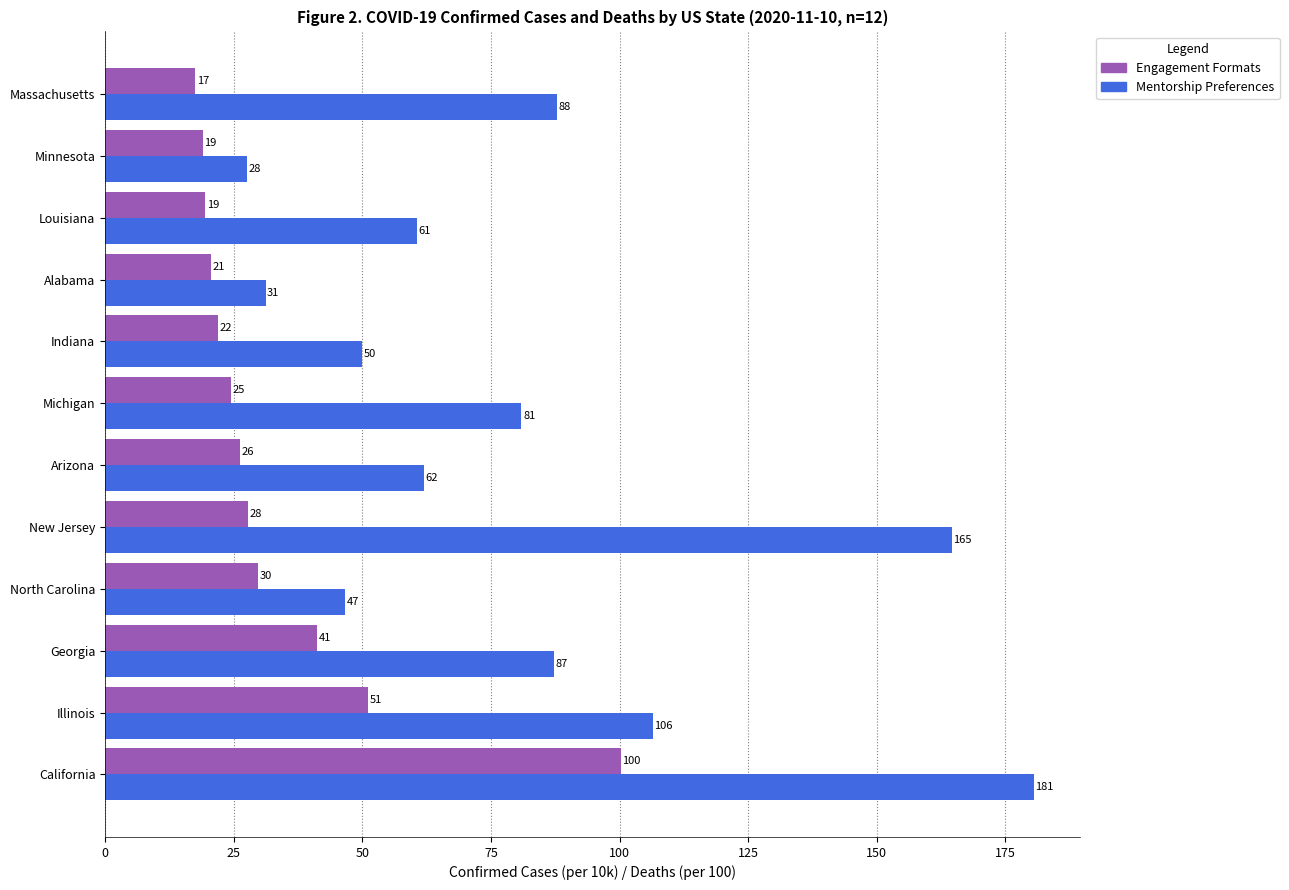

The value of Mentorship Preferences at Illinois is 106.5. True or false?

True